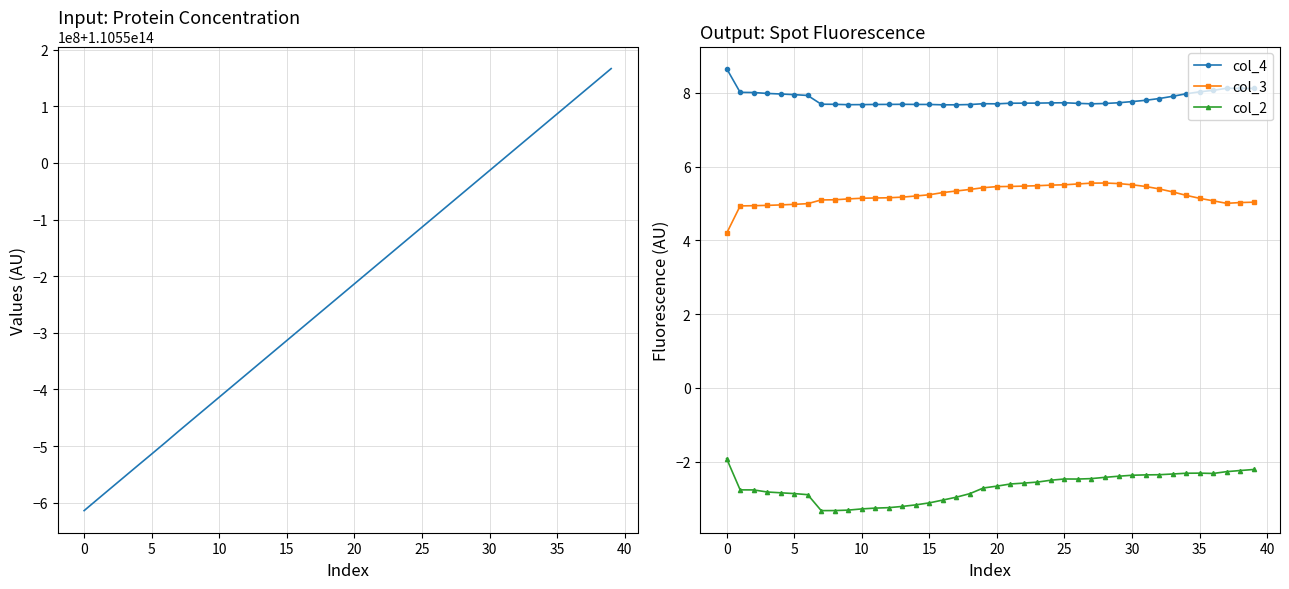

What is the average value of the col_2 series?

-2.7